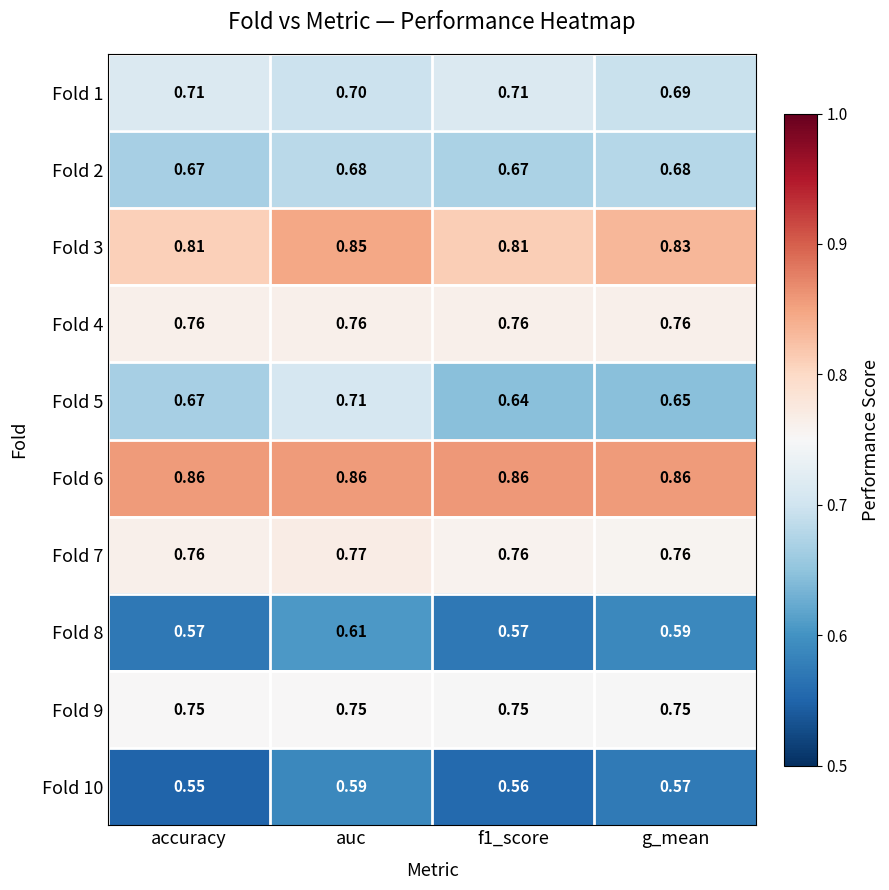

At which label does Fold 10 reach its minimum?

accuracy